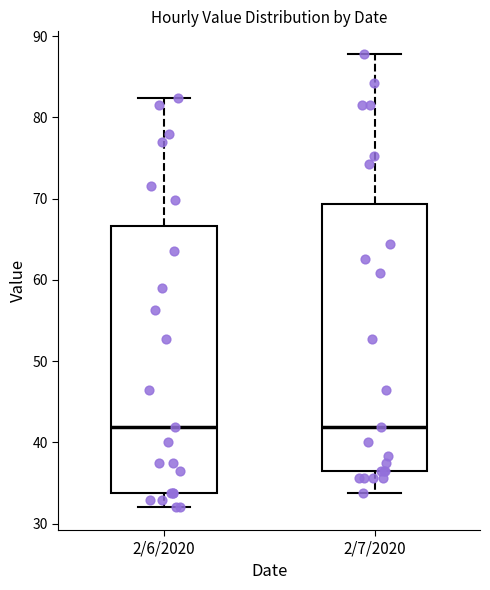

Where is the upper edge of the box for 2/7/2020 on the y-axis? The values are not printed on the chart, so give them approximately, as read against the axis.

69